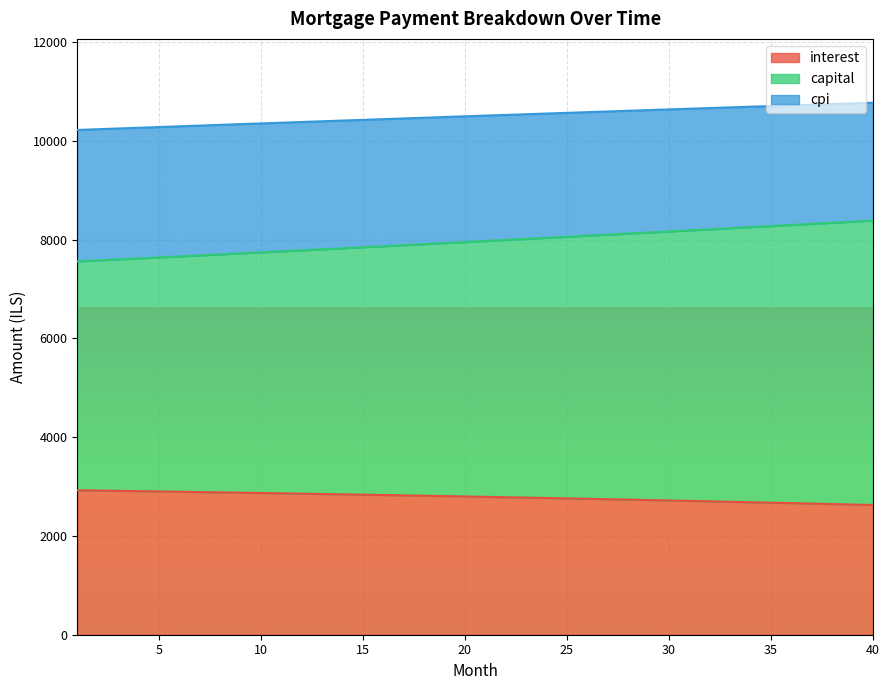

What is the maximum value for interest?

2924.4